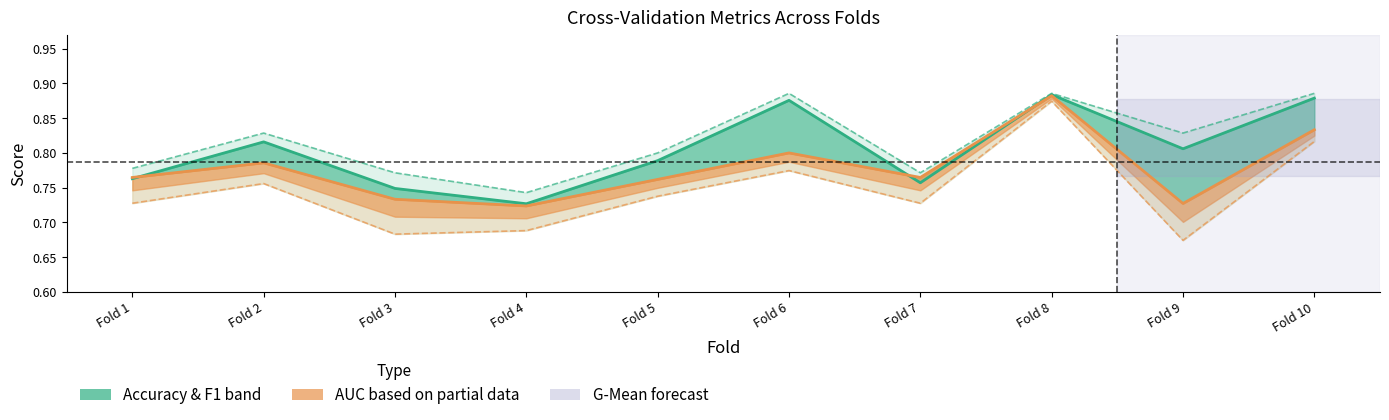

Which category has the lowest value in the f1_score series?

Fold 4